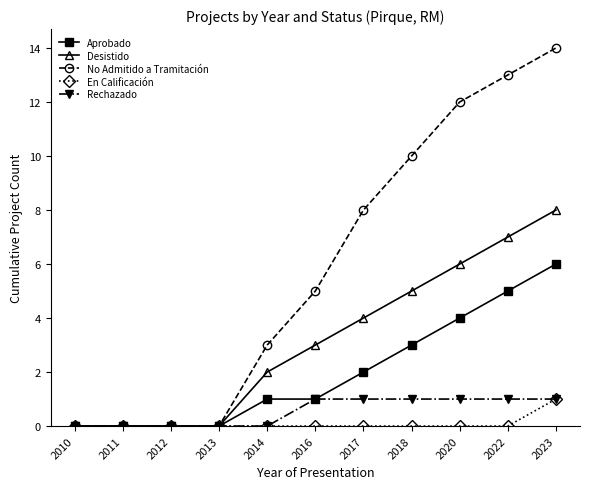

What is the value of the No Admitido a Tramitación point at the 5th from the left?

3